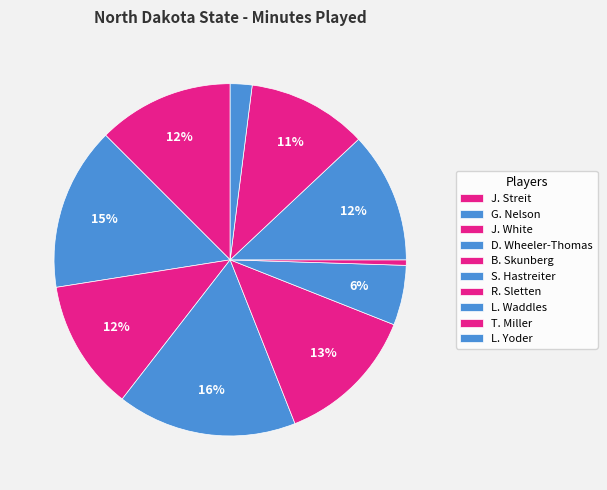

Combined, what portion of the pie is R. Sletten and L. Yoder?

2.5%